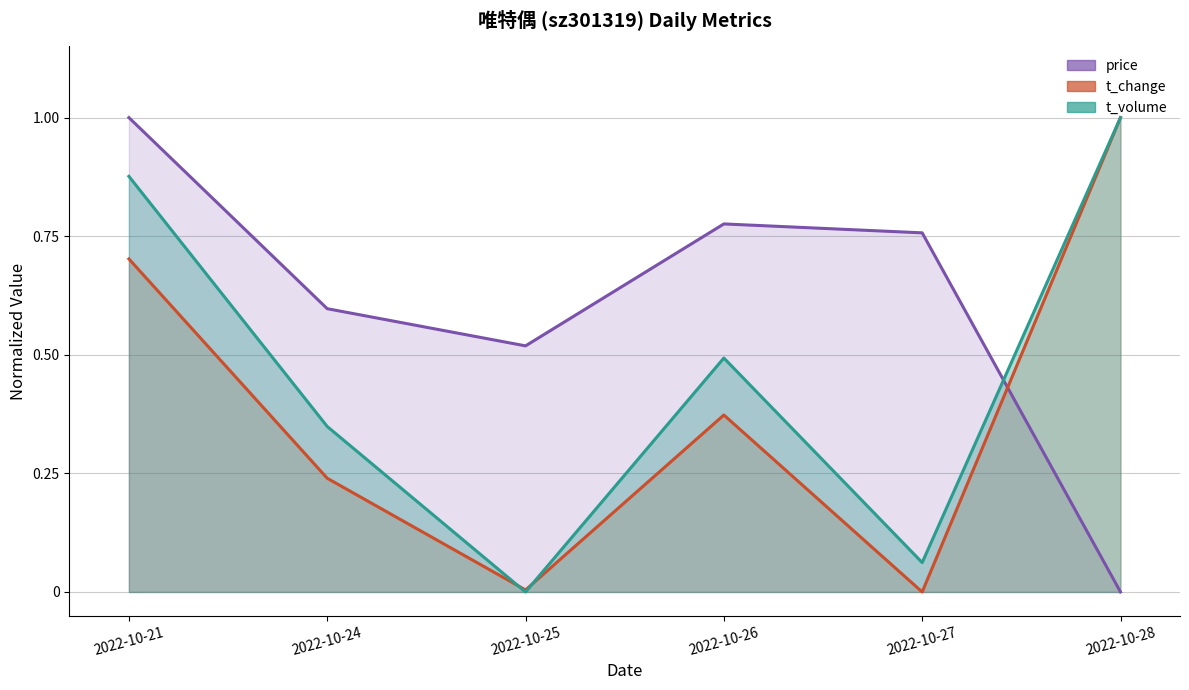

Rank the categories by t_volume value from highest to lowest.

2022-10-28, 2022-10-21, 2022-10-26, 2022-10-24, 2022-10-27, 2022-10-25